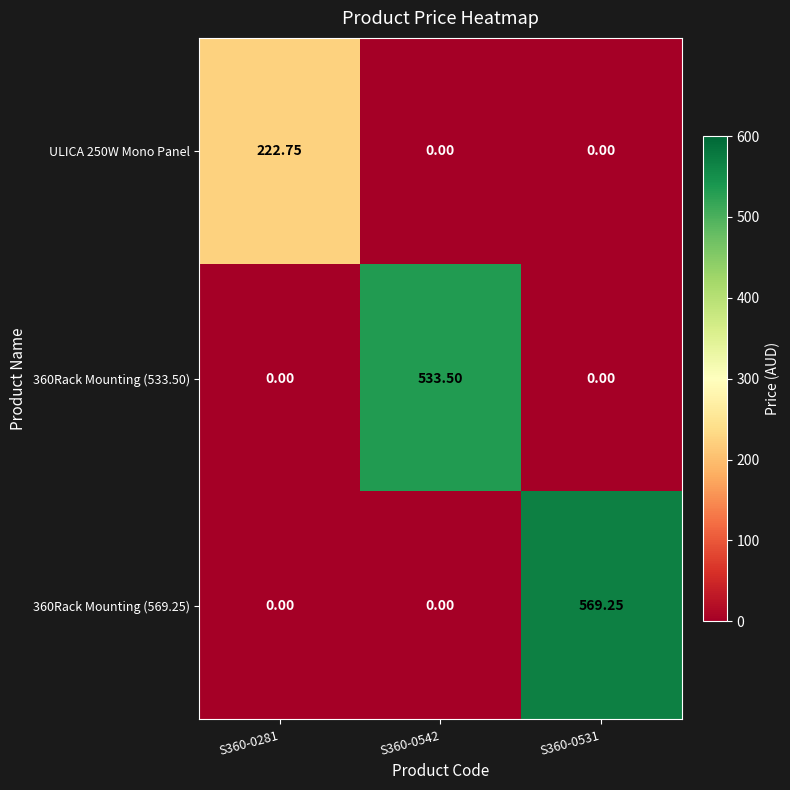

Between S360-0542 and S360-0531, which is larger?

S360-0542